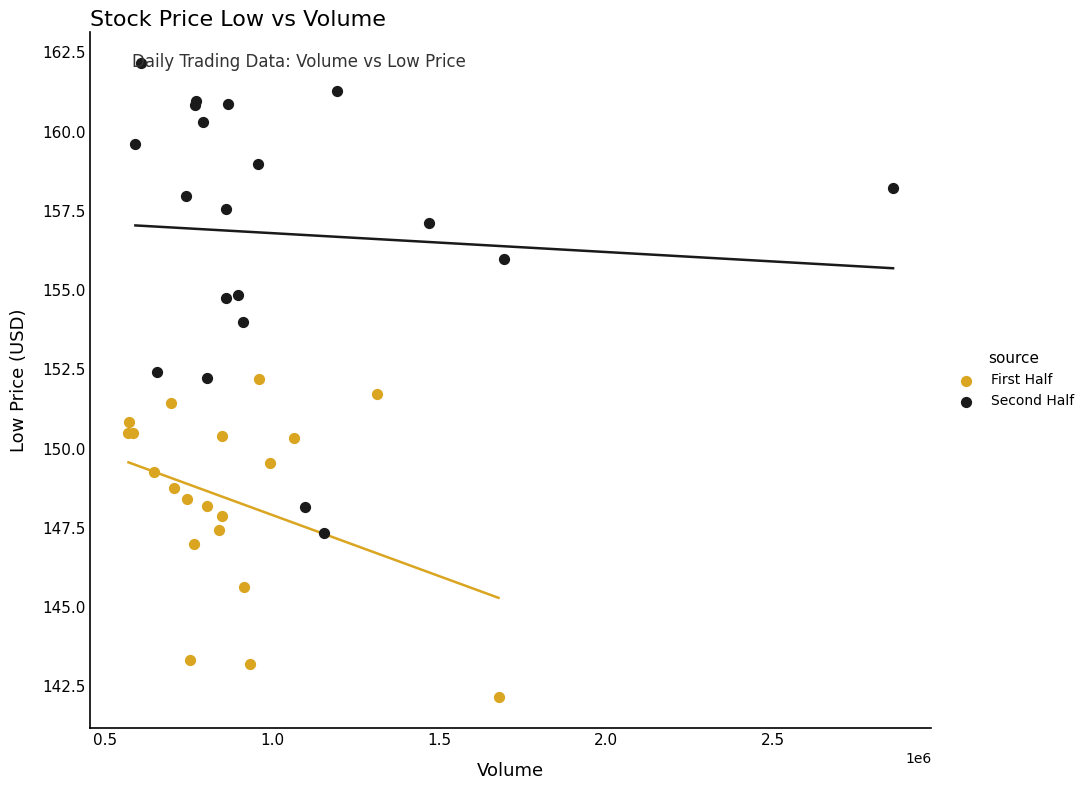

Which series reaches the maximum Y coordinate?

Second Half